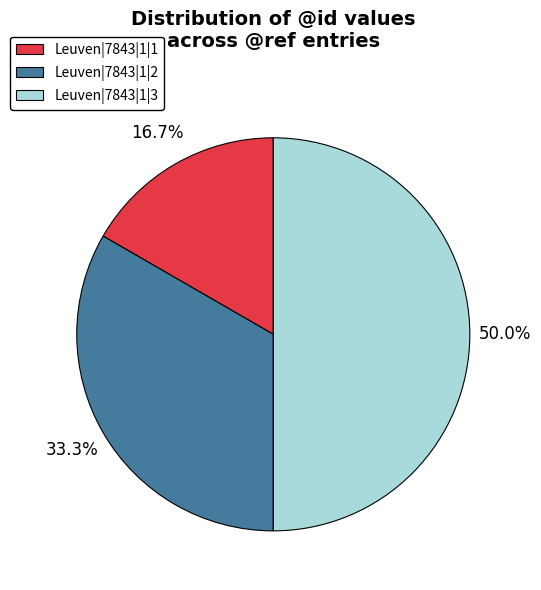

What is the total percentage of Leuven|7843|1|3 and Leuven|7843|1|1?

66.7%